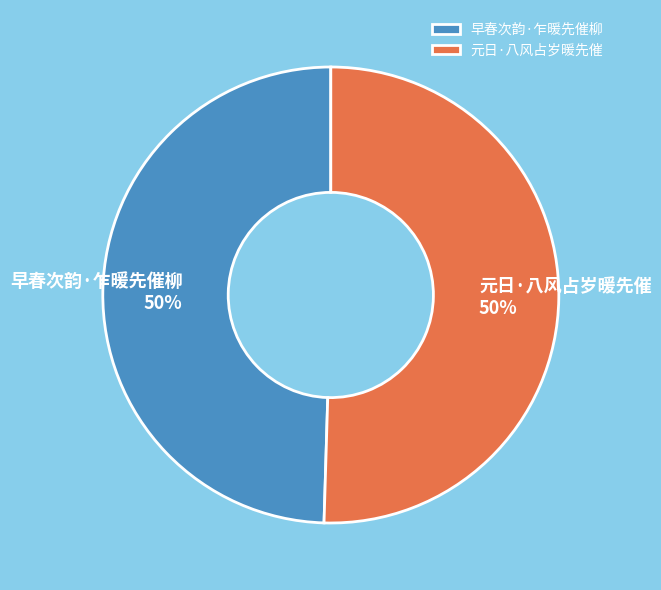

How many slices are in this pie chart?

2